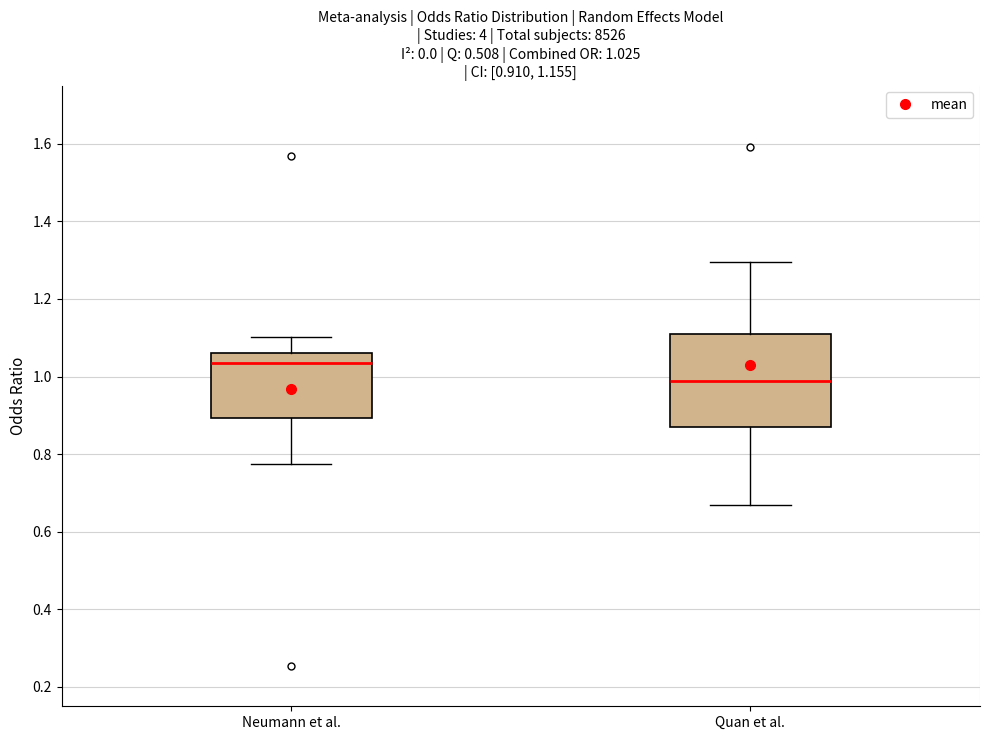

Which box is the tallest, from its lower edge to its upper edge?

Quan et al.